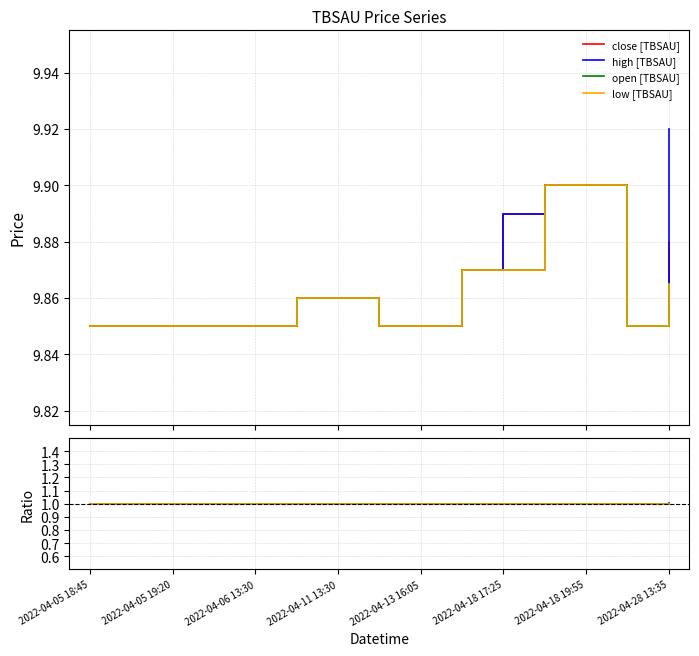

At which label is low closest to 9?

2022-04-05 18:45